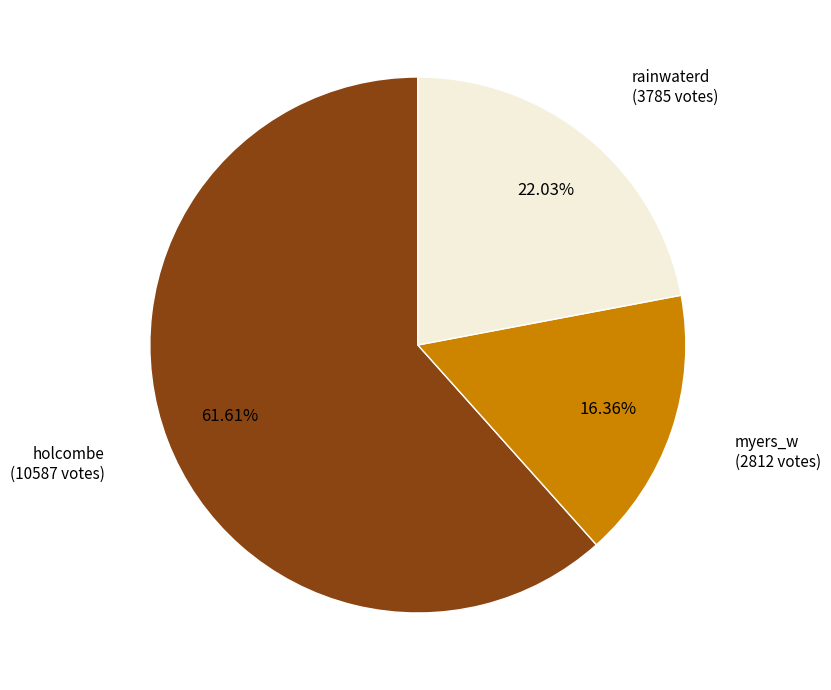

Which slice represents more than half of the pie?

holcombe